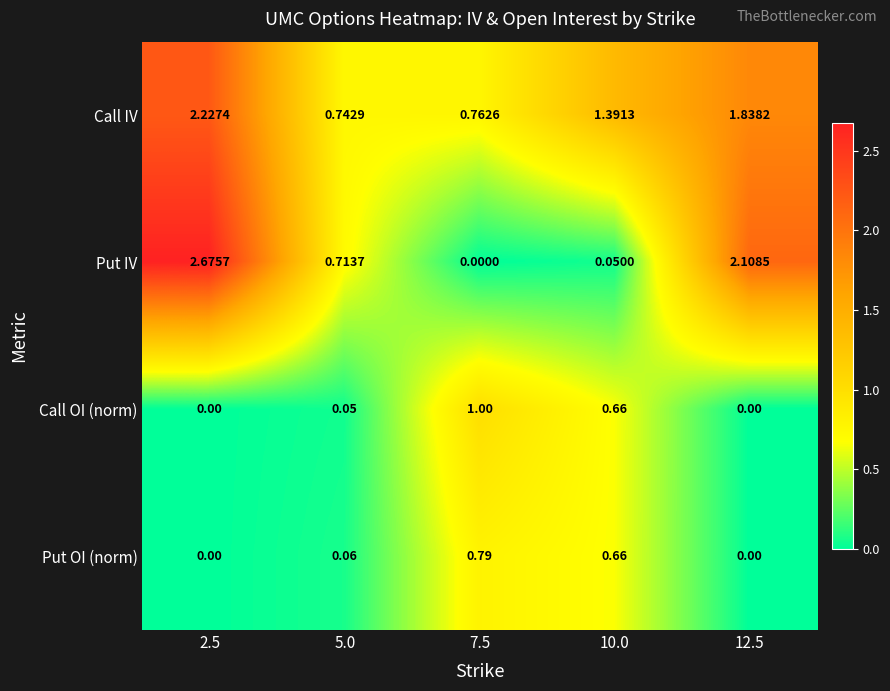

List the series in order of their peak value, highest first.

Put IV, Call IV, Call OI (norm), Put OI (norm)